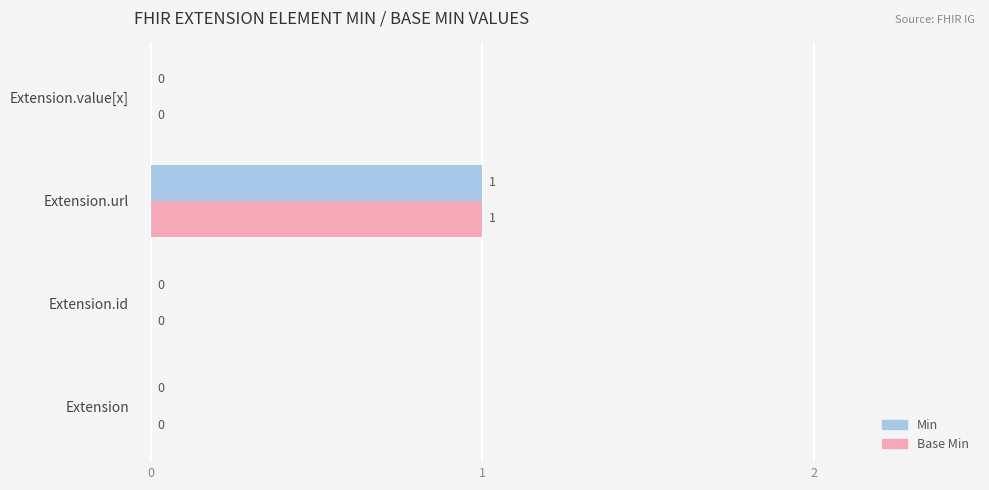

The Min series shows 0 at Extension.value[x]. True or false?

True